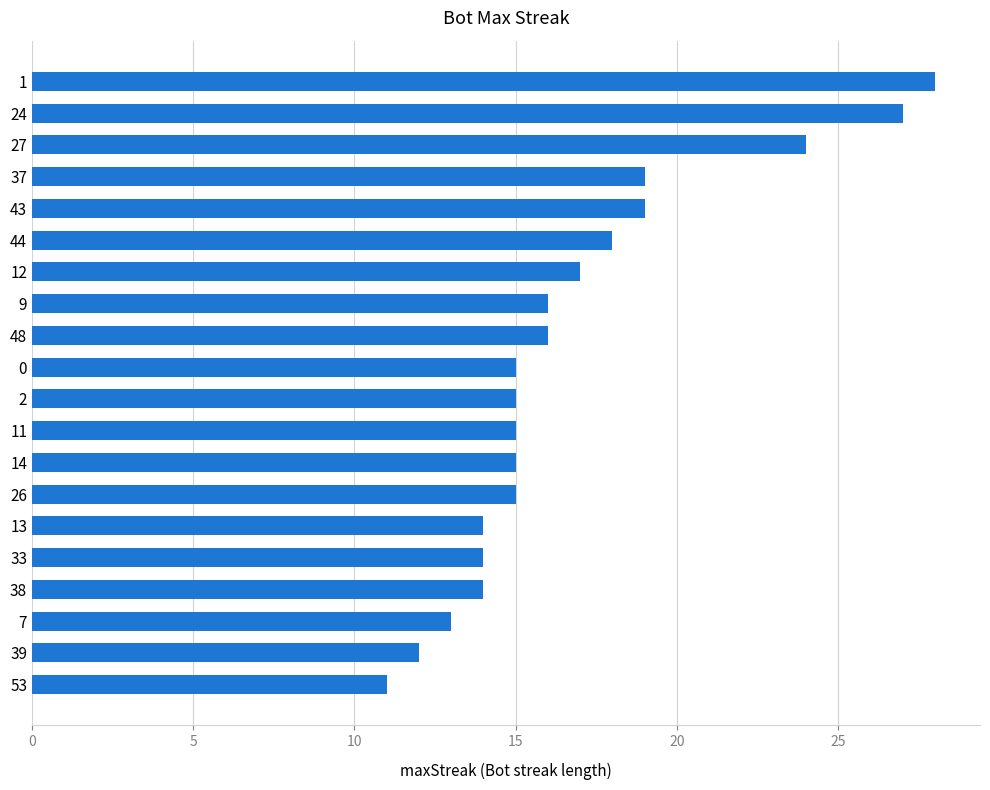

Count the number of data series in this chart.

1